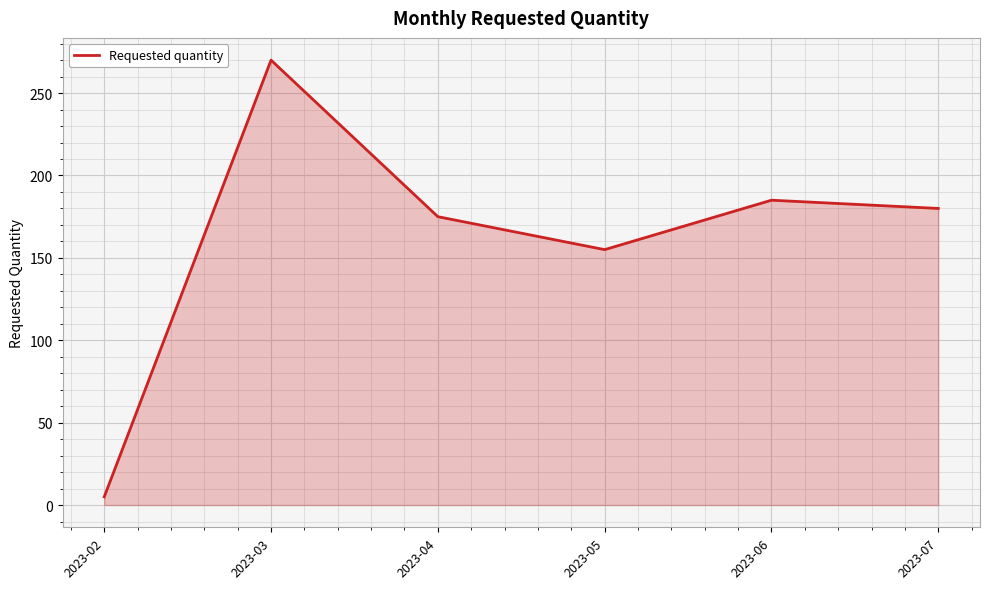

What is the difference between the maximum and minimum values?

265